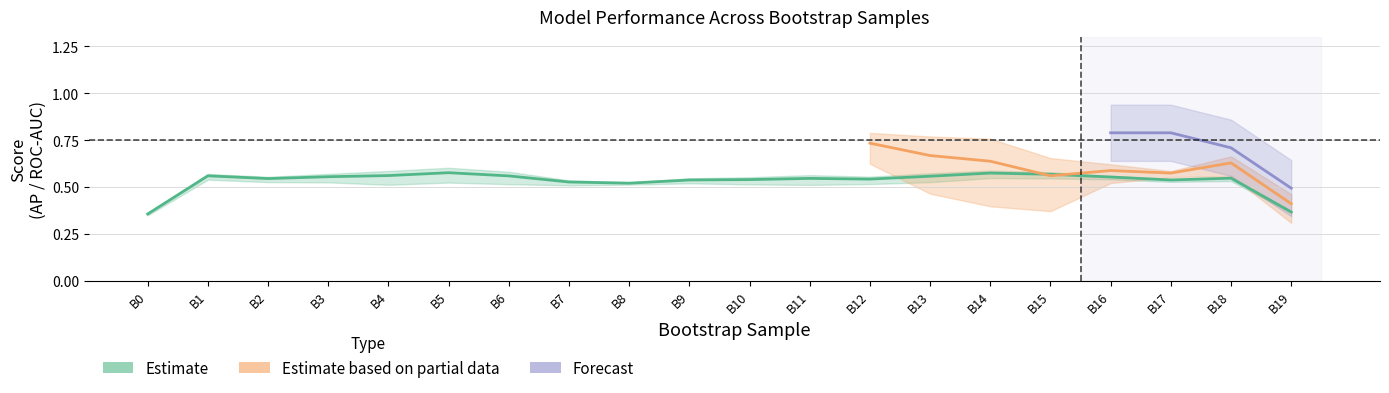

What is the approximate value of validation_average_precision at 16?

0.6